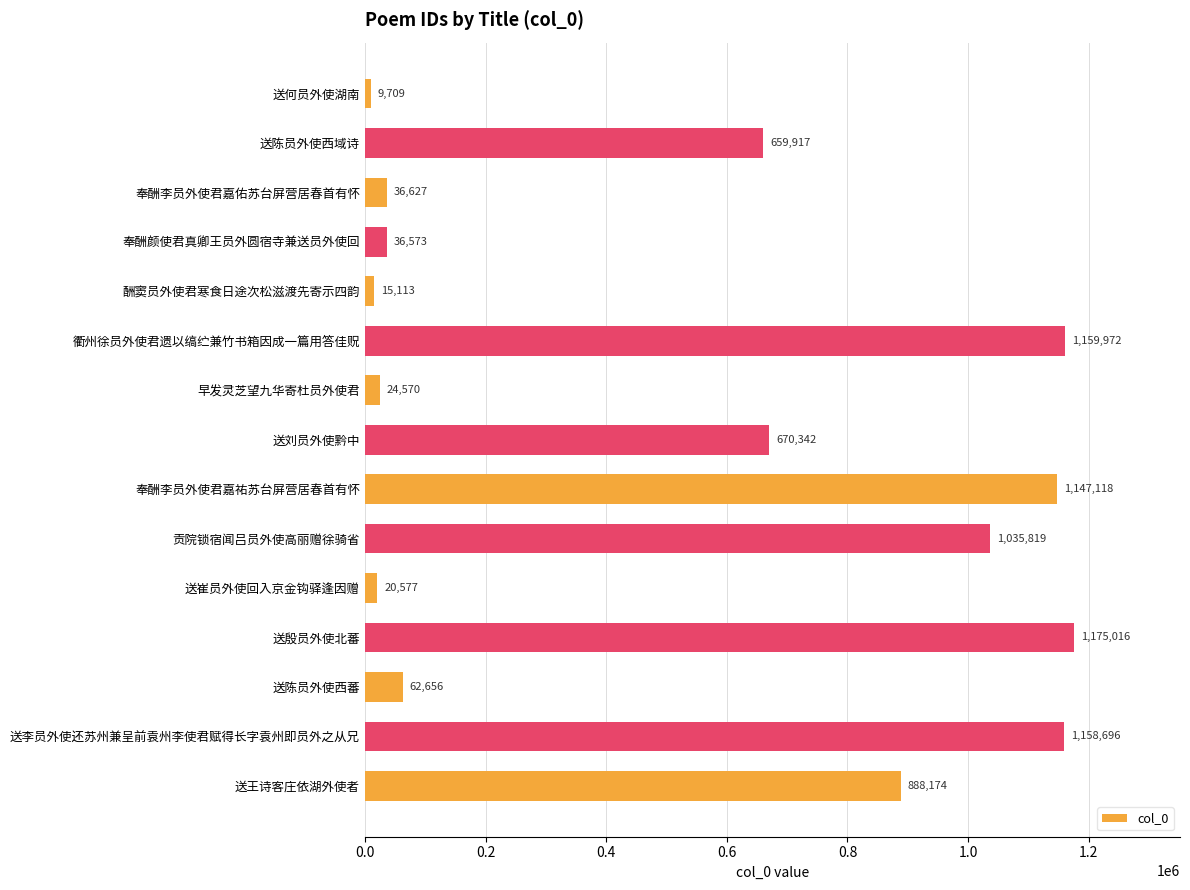

Reading top to bottom, transcribe all the data shown in this chart.

送何员外使湖南=9709	送陈员外使西域诗=659917	奉酬李员外使君嘉佑苏台屏营居春首有怀=36627	奉酬颜使君真卿王员外圆宿寺兼送员外使回=36573	酬窦员外使君寒食日途次松滋渡先寄示四韵=15113	衢州徐员外使君遗以缟纻兼竹书箱因成一篇用答佳贶=1159972	早发灵芝望九华寄杜员外使君=24570	送刘员外使黔中=670342	奉酬李员外使君嘉祐苏台屏营居春首有怀=1147118	贡院锁宿闻吕员外使高丽赠徐骑省=1035819	送崔员外使回入京金钩驿逢因赠=20577	送殷员外使北蕃=1175016	送陈员外使西蕃=62656	送李员外使还苏州兼呈前袁州李使君赋得长字袁州即员外之从兄=1158696	送王诗客庄依湖外使者=888174